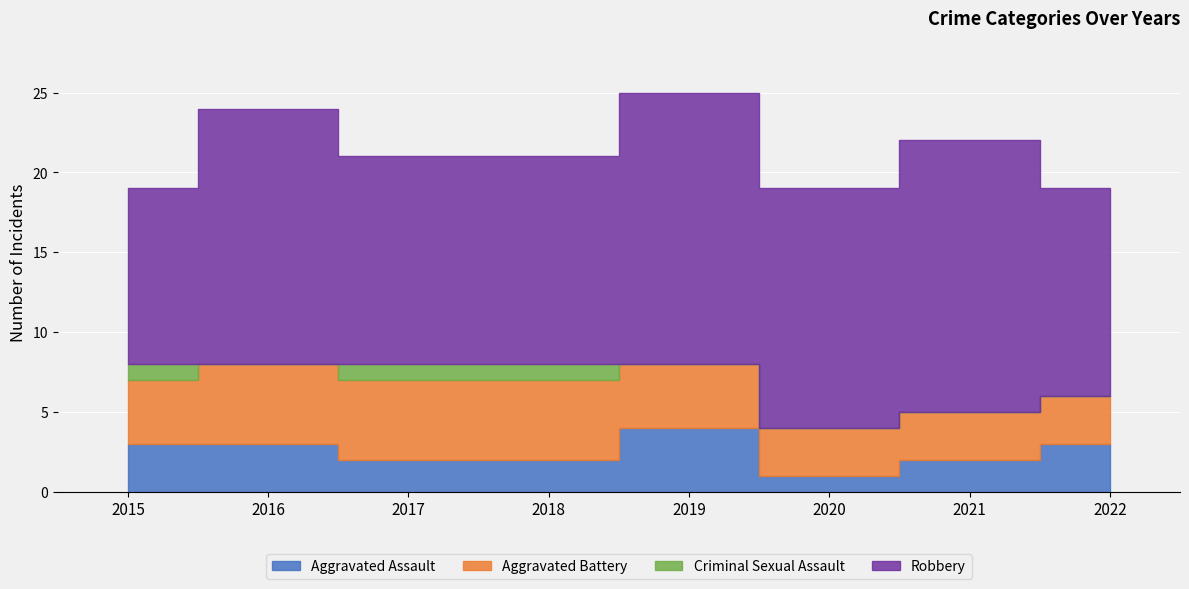

Is it true that Aggravated Battery equals 4 at 2021?

False